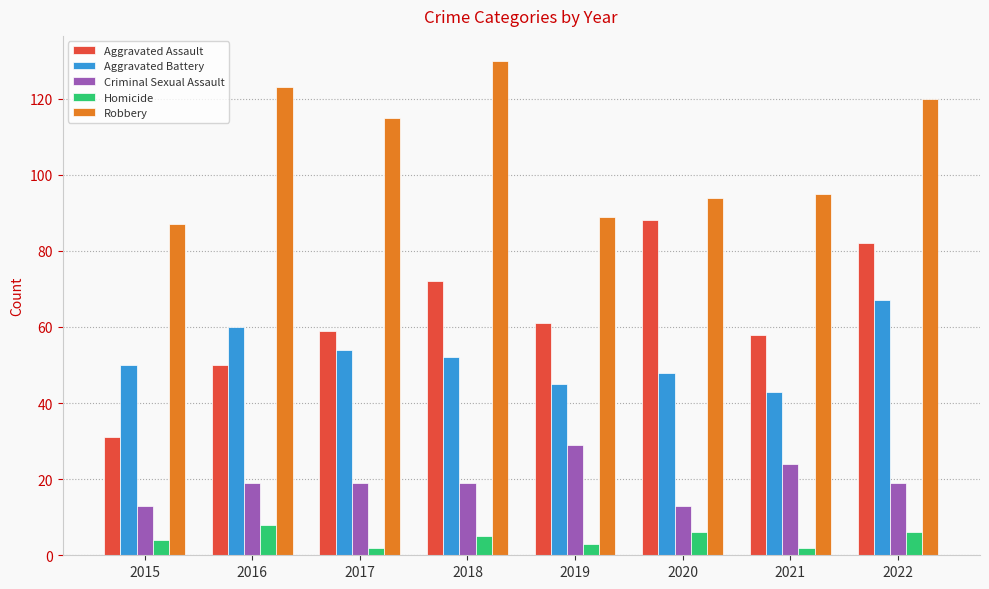

What is the sum of all Aggravated Assault values?

501